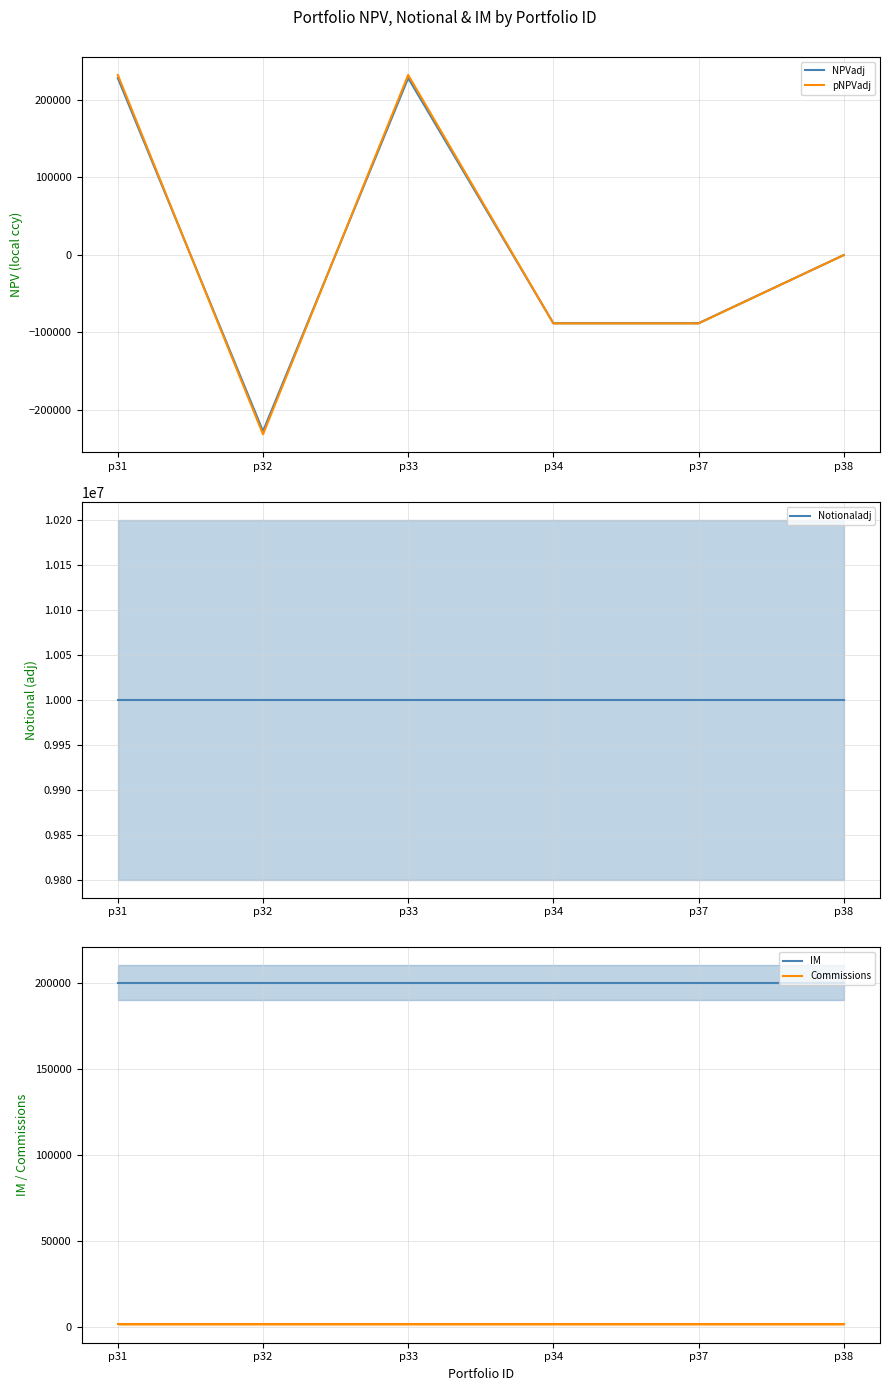

List the labels in order of Notionaladj value, largest first.

p31, p32, p33, p34, p37, p38